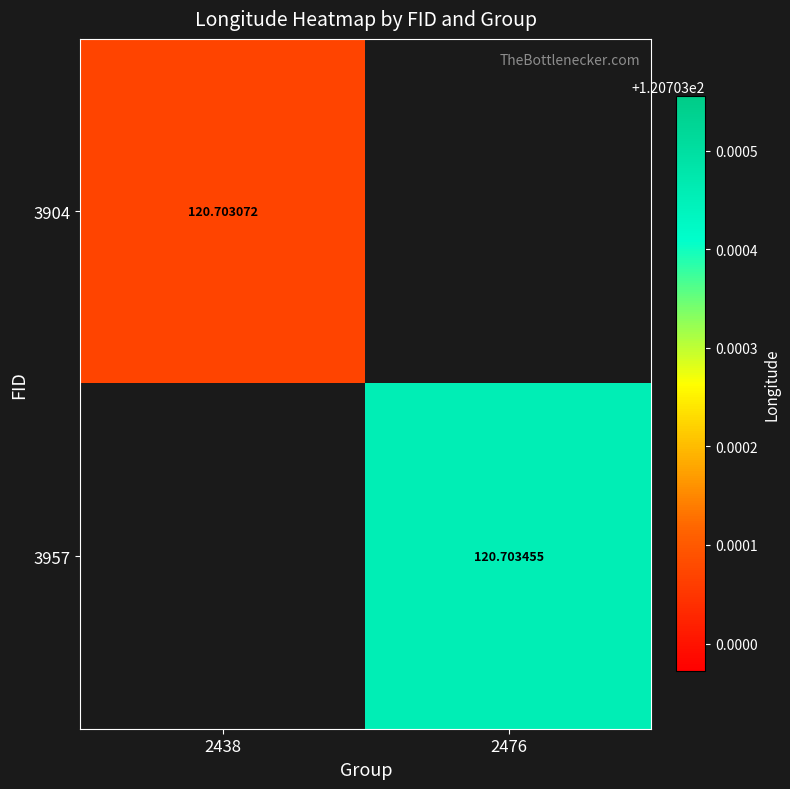

What is the greatest value displayed?

120.7